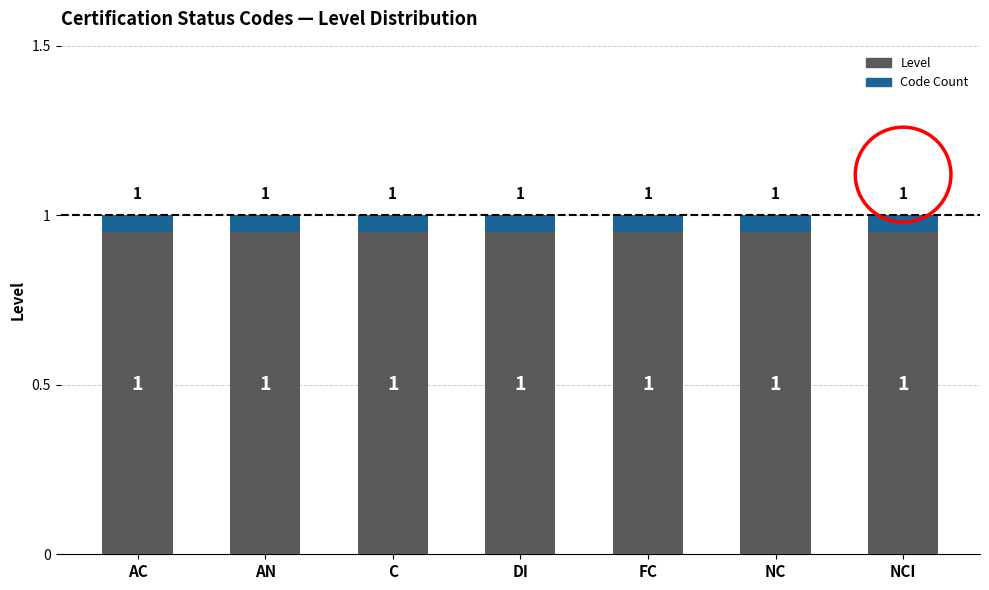

What is the value of the Code Count bar at the 7th from the left?

0.1